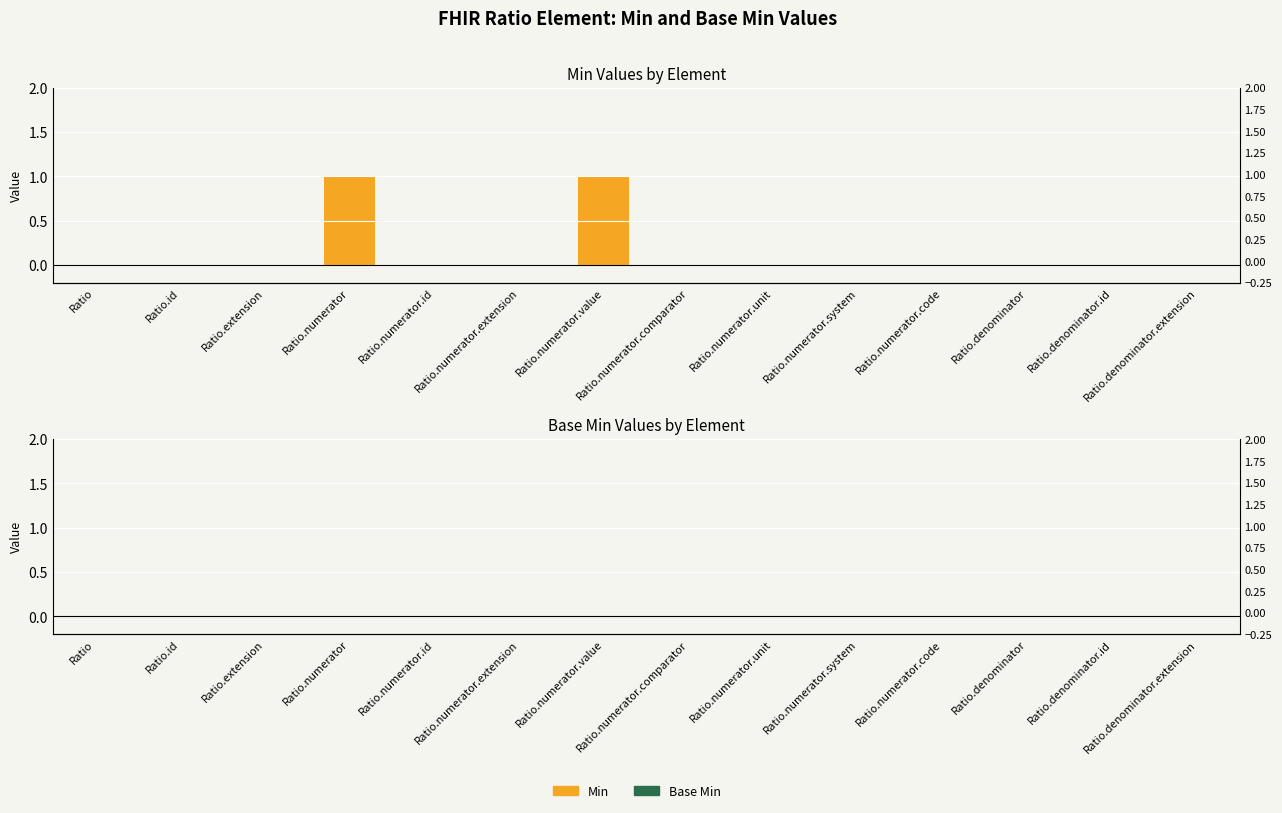

At which label does Base Min reach its peak?

Ratio